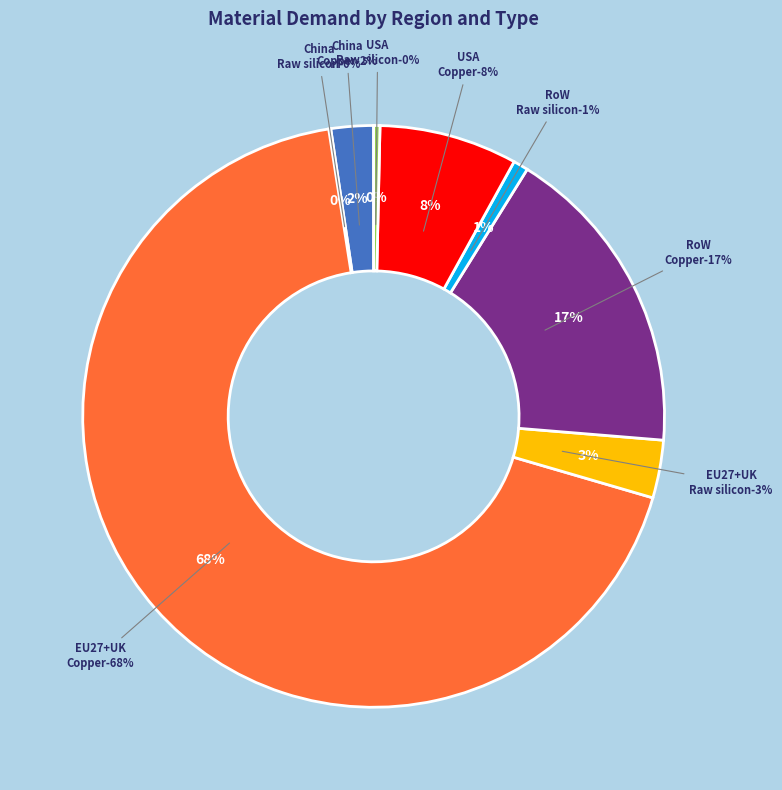

To the nearest percent, what percentage of the pie is EU27+UK Raw silicon?

3%